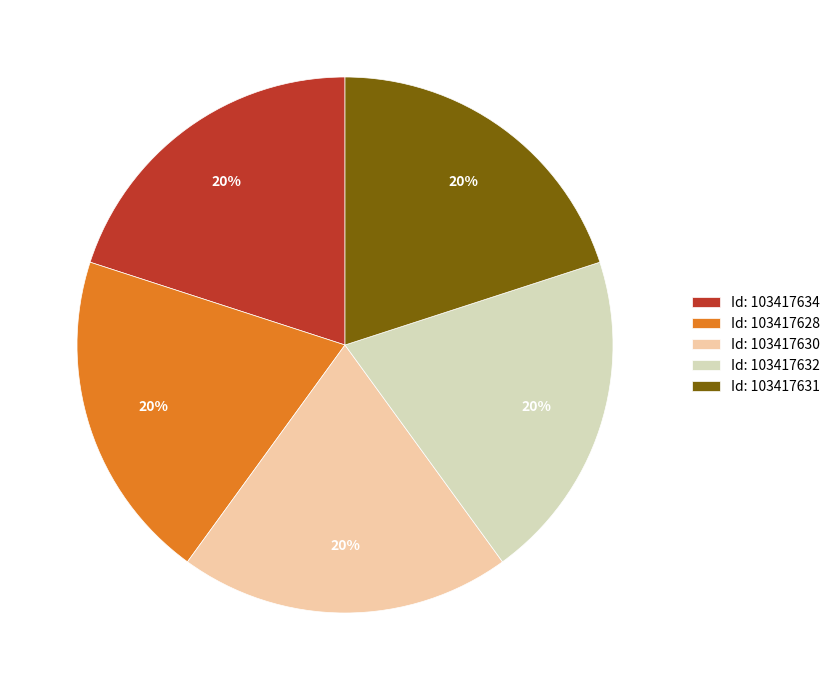

How many segments does this pie chart have?

5